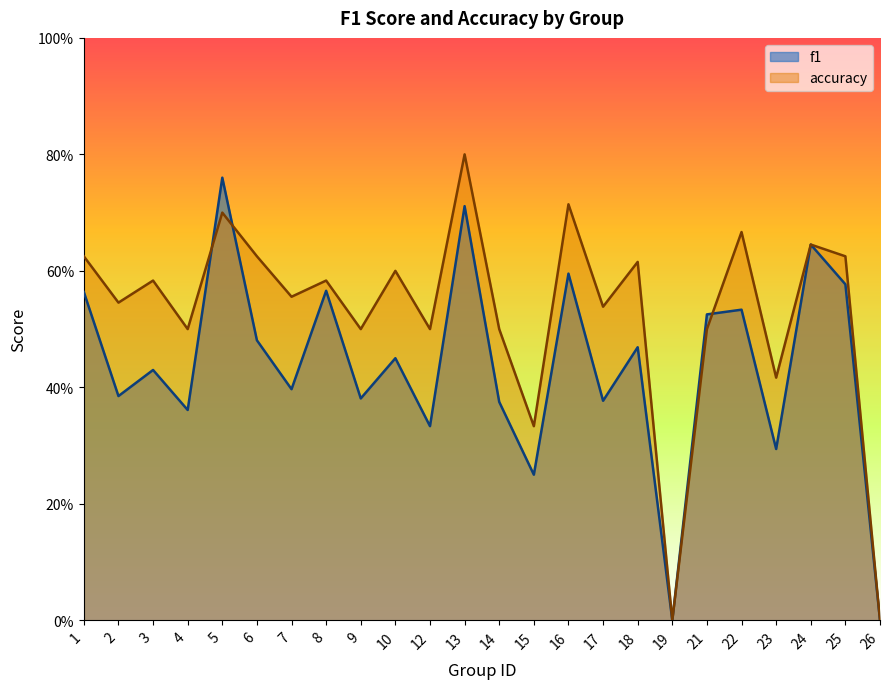

Does the chart display data point markers on the line(s)?

No